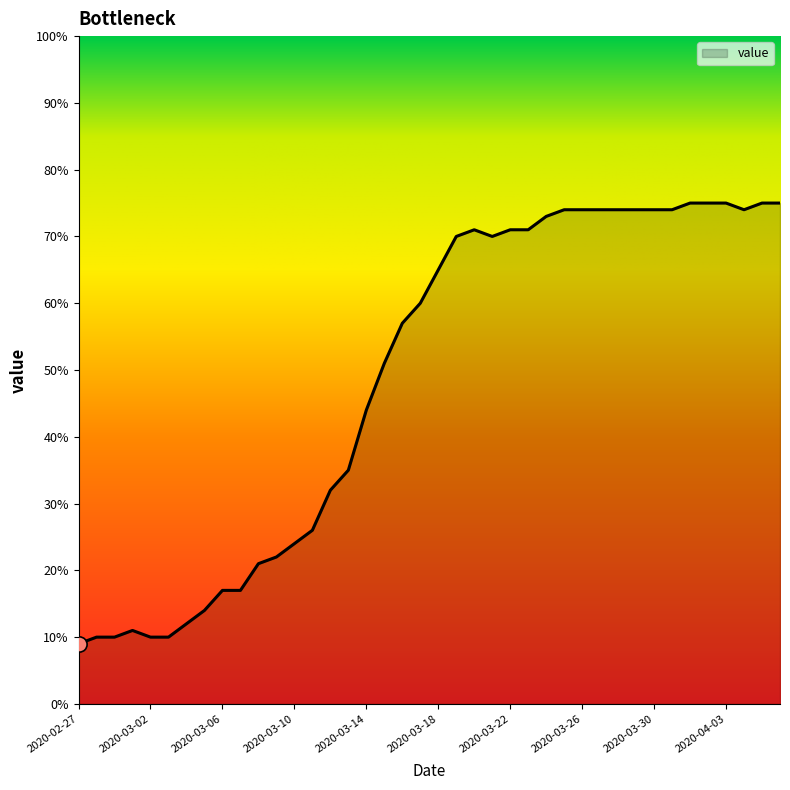

What is the maximum value shown in the chart?

75